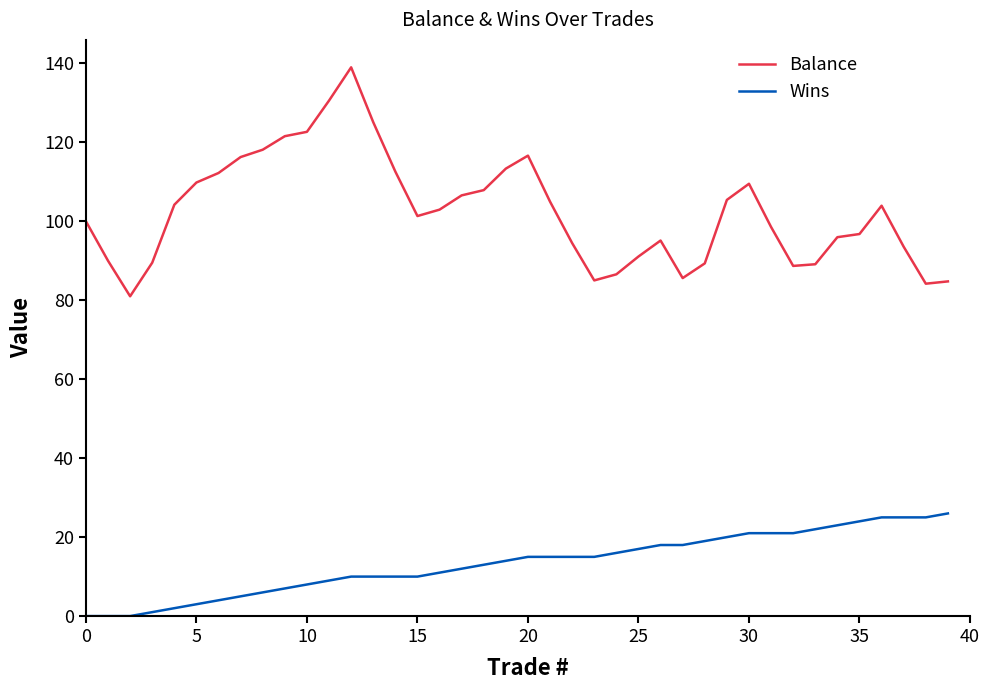

Rank the series by their average value, from highest to lowest.

Balance, Wins